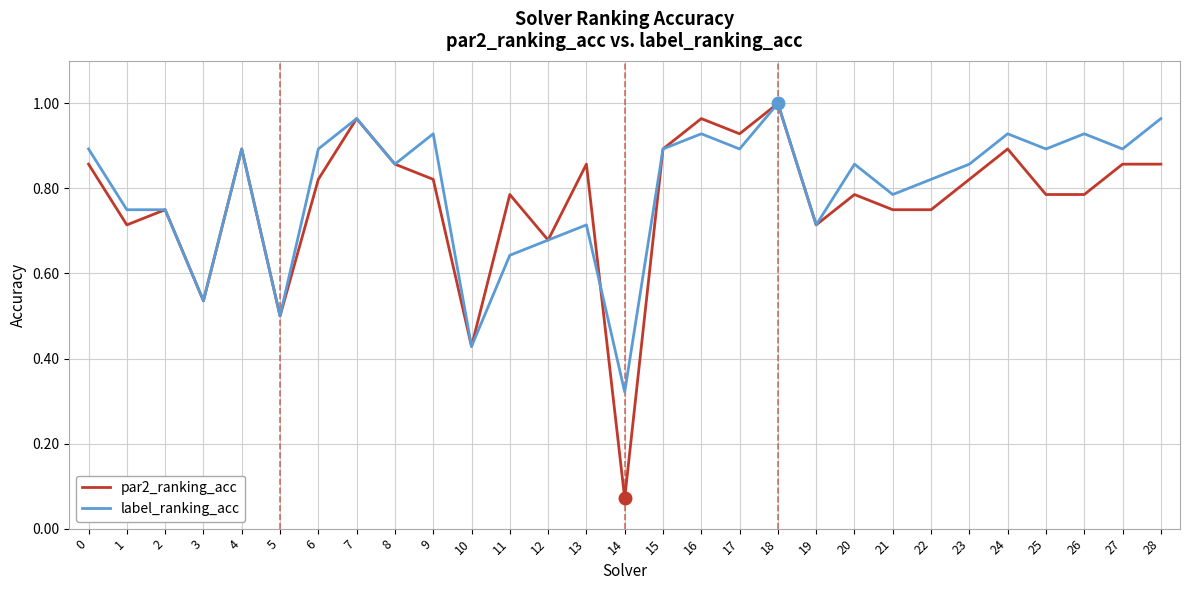

Which series ends up on top after the final intersection of par2_ranking_acc and label_ranking_acc?

label_ranking_acc